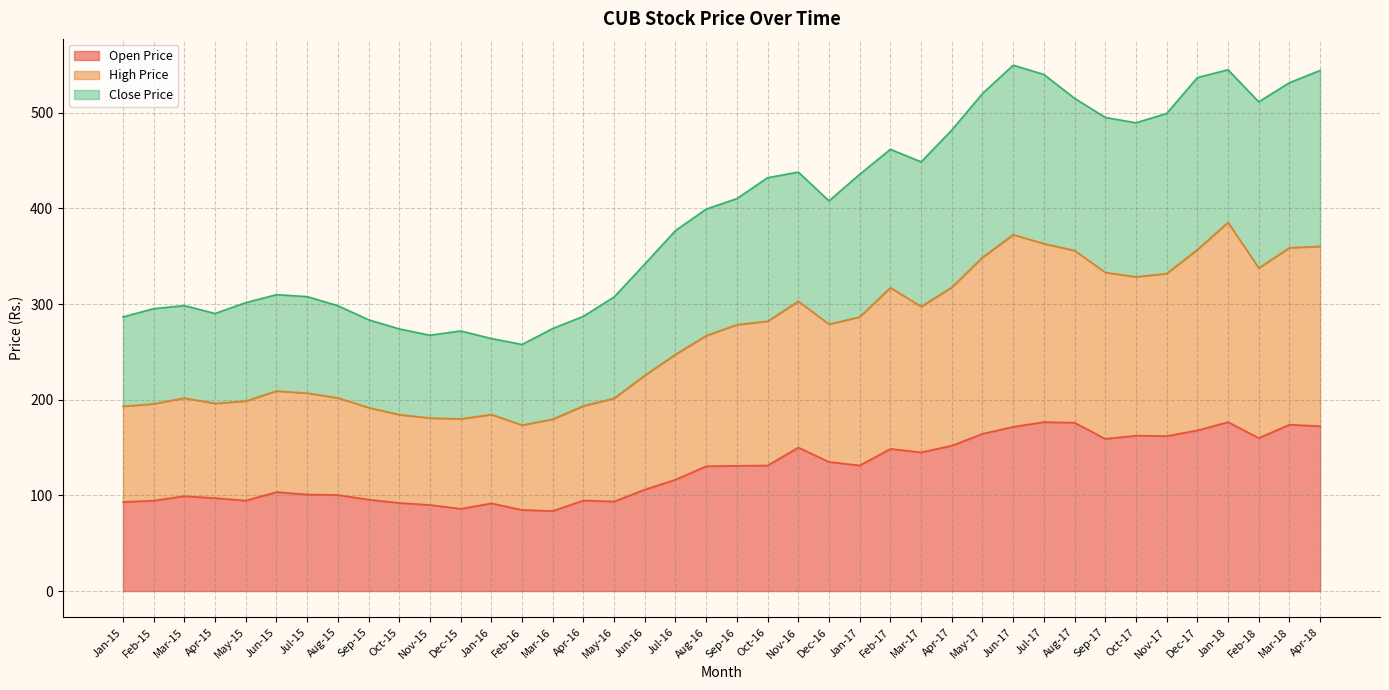

True or false: Open Price and Close Price intersect in this chart.

False